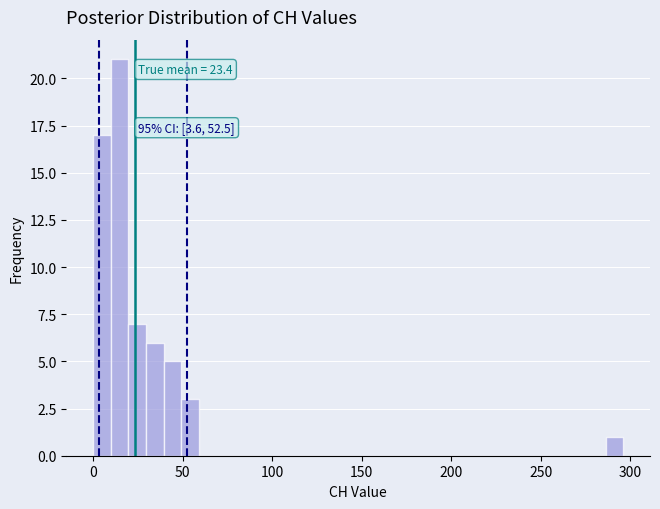

Read against the x-axis, roughly where is the centre of the tallest bar?

15